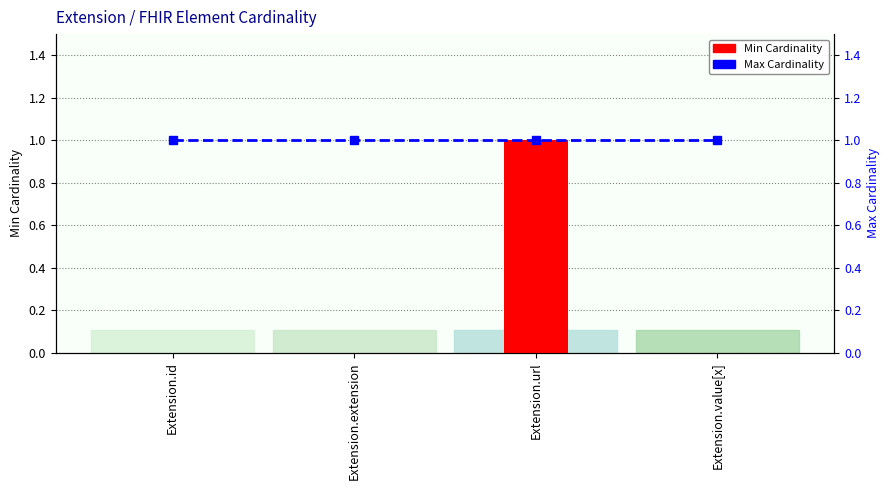

Reading left to right, extract all data points from this chart.

Min Cardinality: Extension.id=0	Extension.extension=0	Extension.url=1	Extension.value[x]=0
Max Cardinality: Extension.id=1	Extension.extension=1	Extension.url=1	Extension.value[x]=1